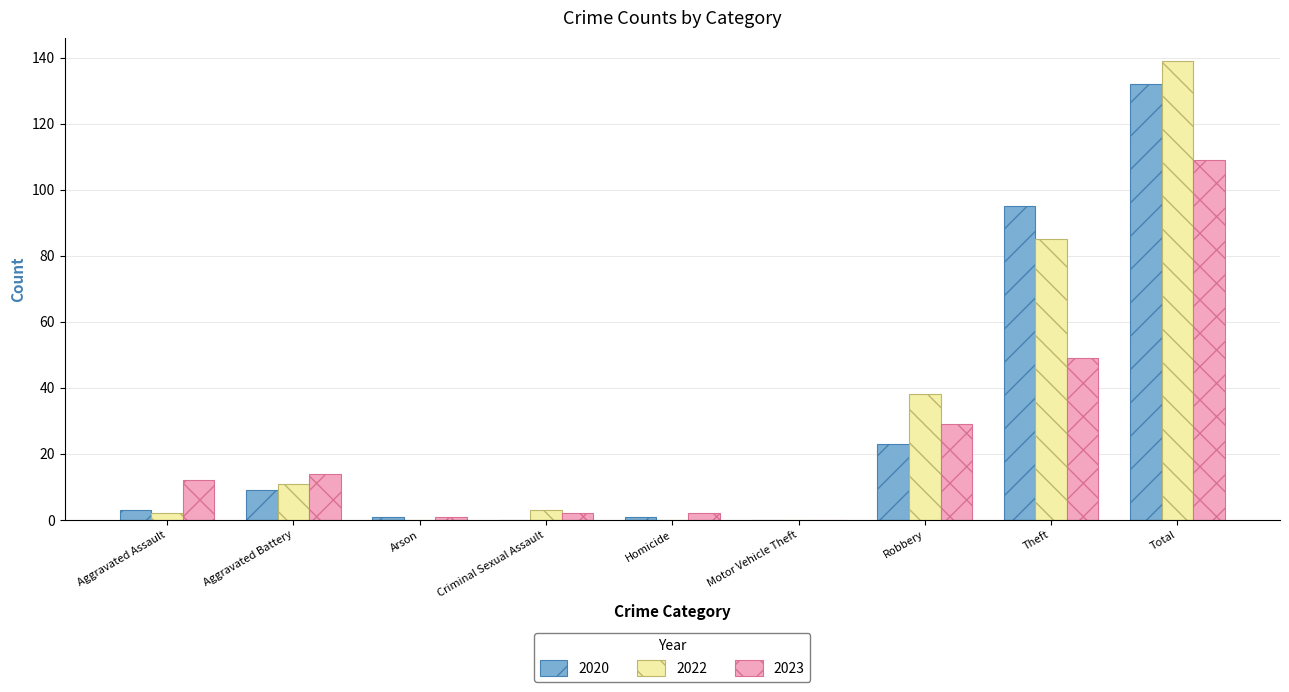

Is it true that 2020 equals 132 at Total?

True